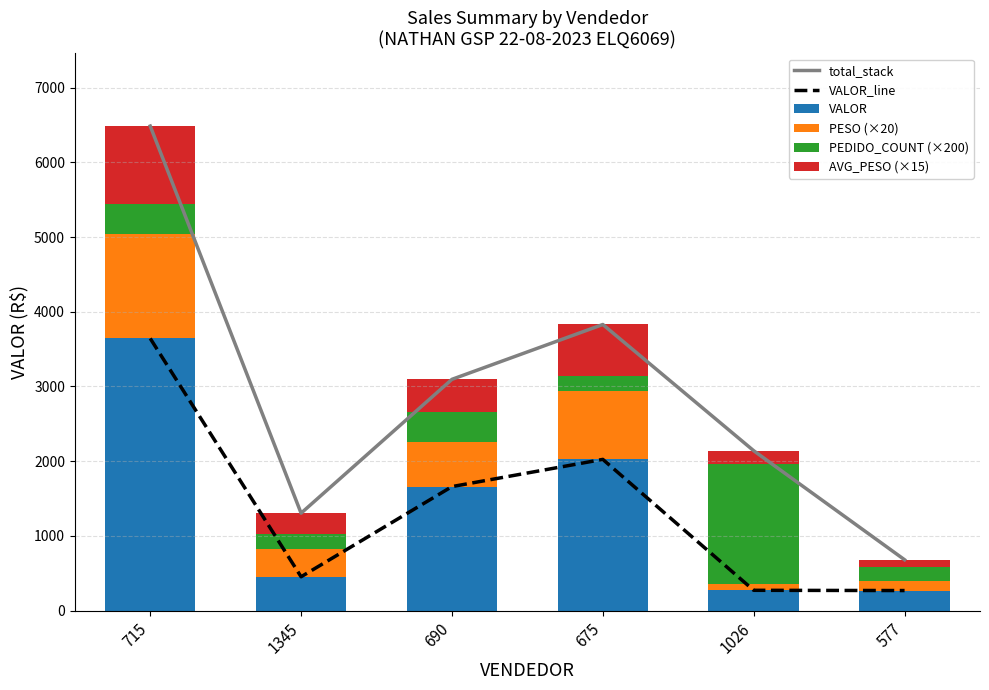

How many data points in total_stack are above 3095?

3